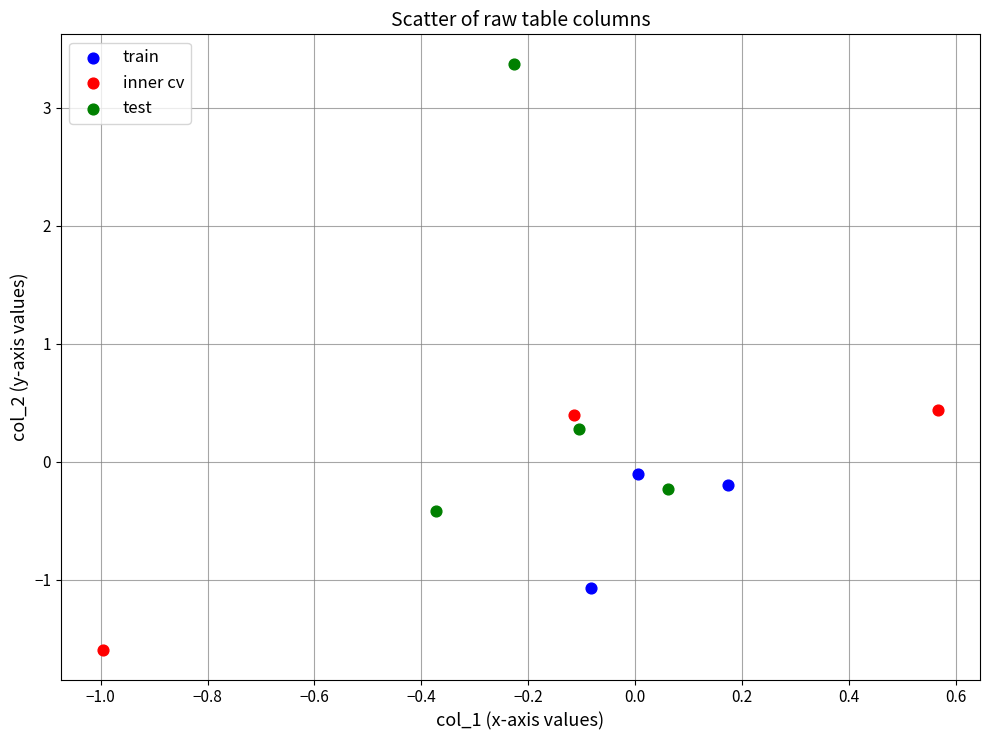

Which series contains the highest Y value?

test